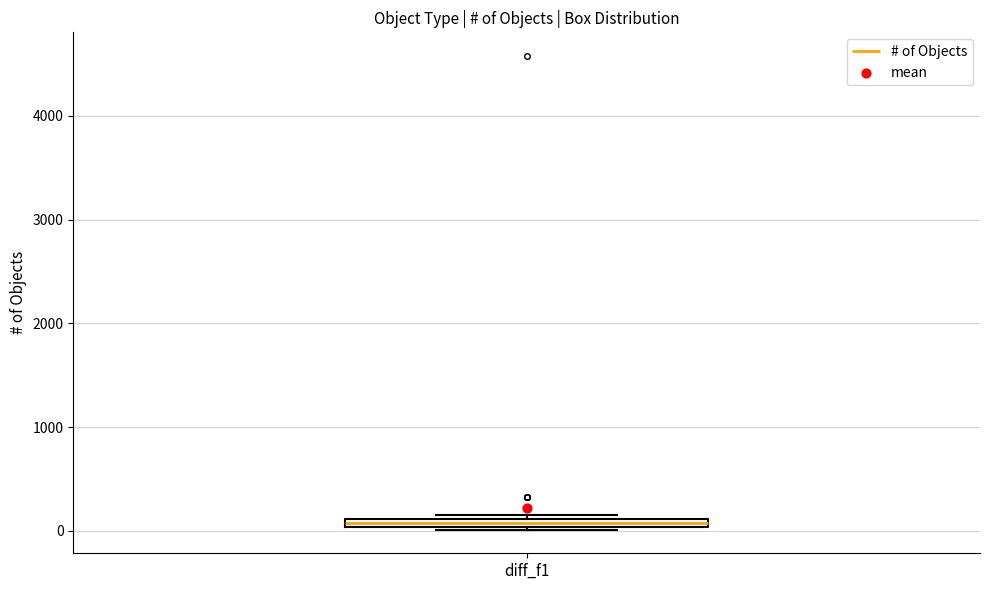

Where is the upper edge of the box for diff_f1 on the y-axis? The values are not printed on the chart, so give them approximately, as read against the axis.

100